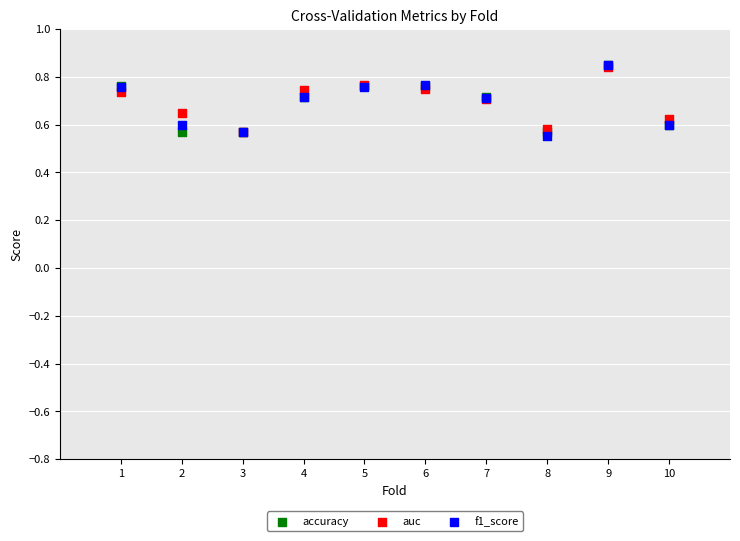

Which series contains the lowest Y value?

f1_score